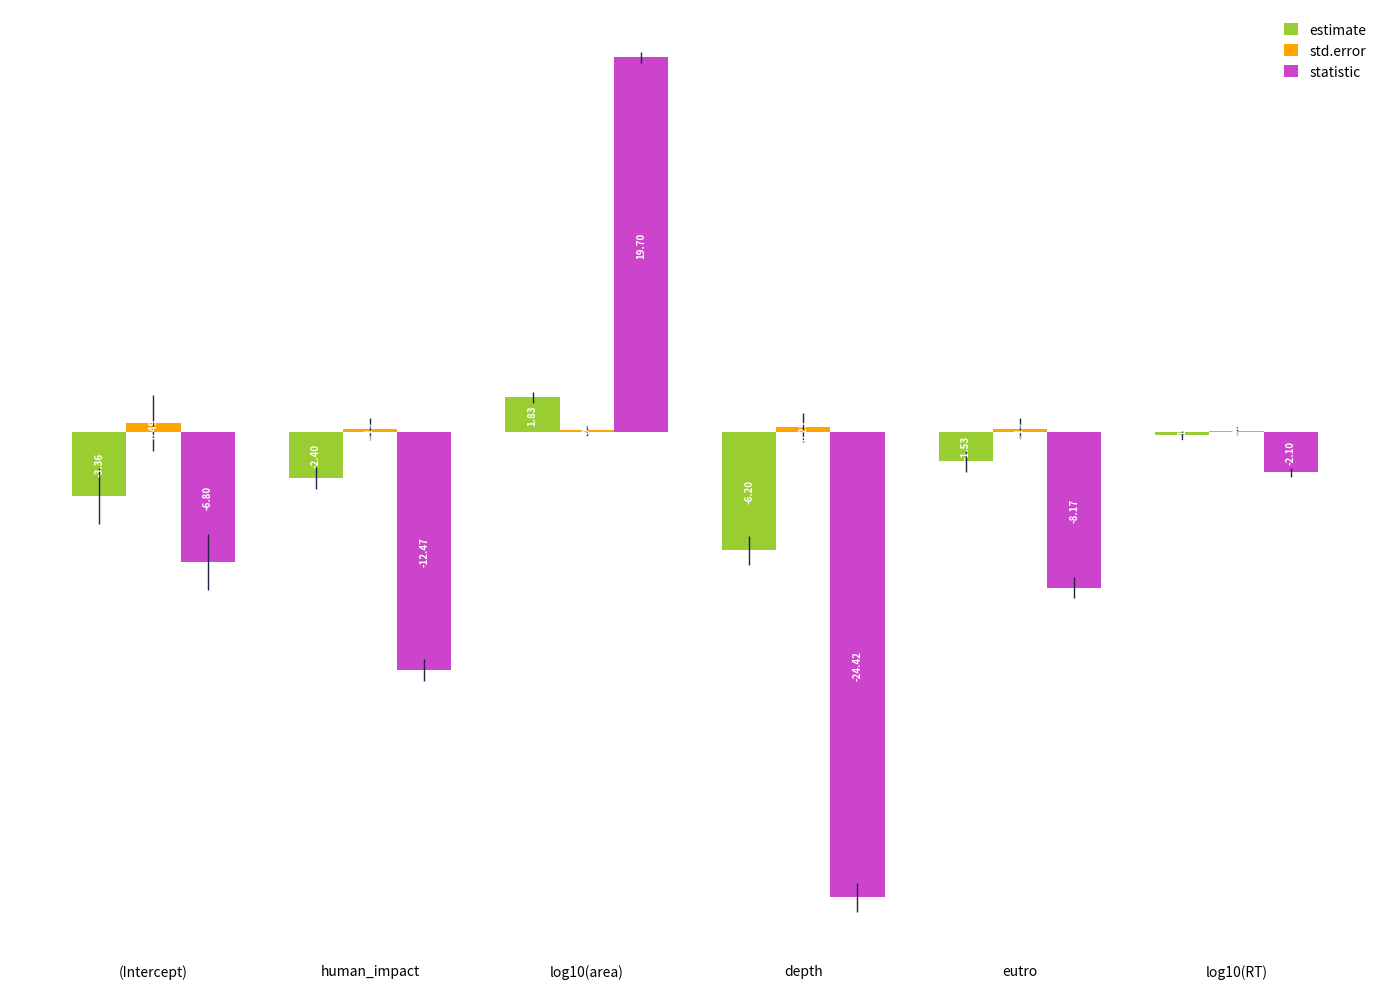

At which category is the sum across all series the highest?

log10(area)